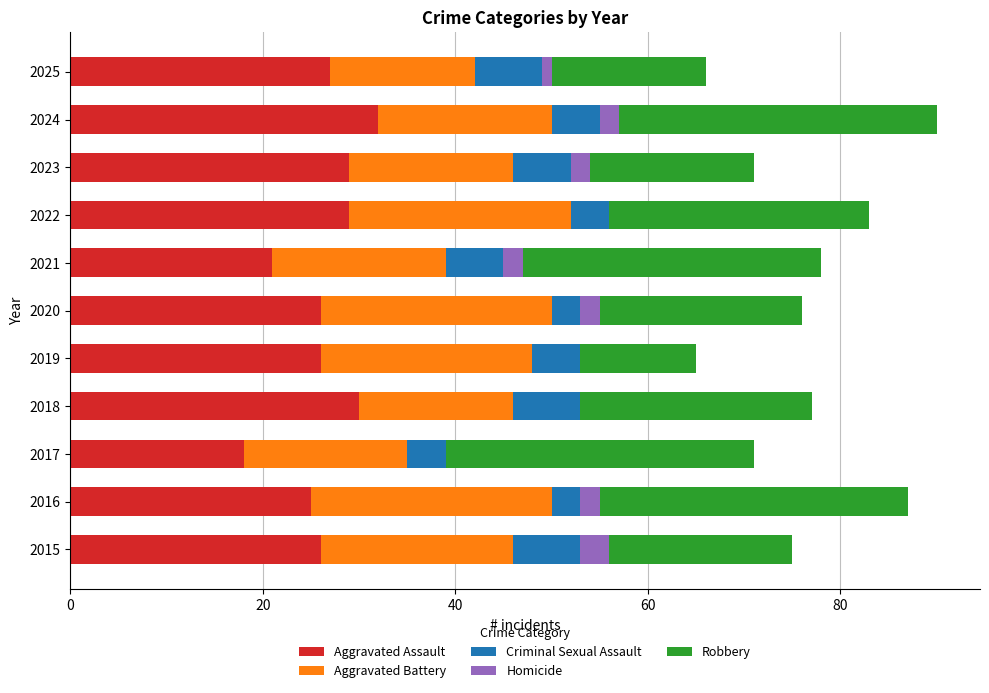

What is the total value across all series at 2024?

90